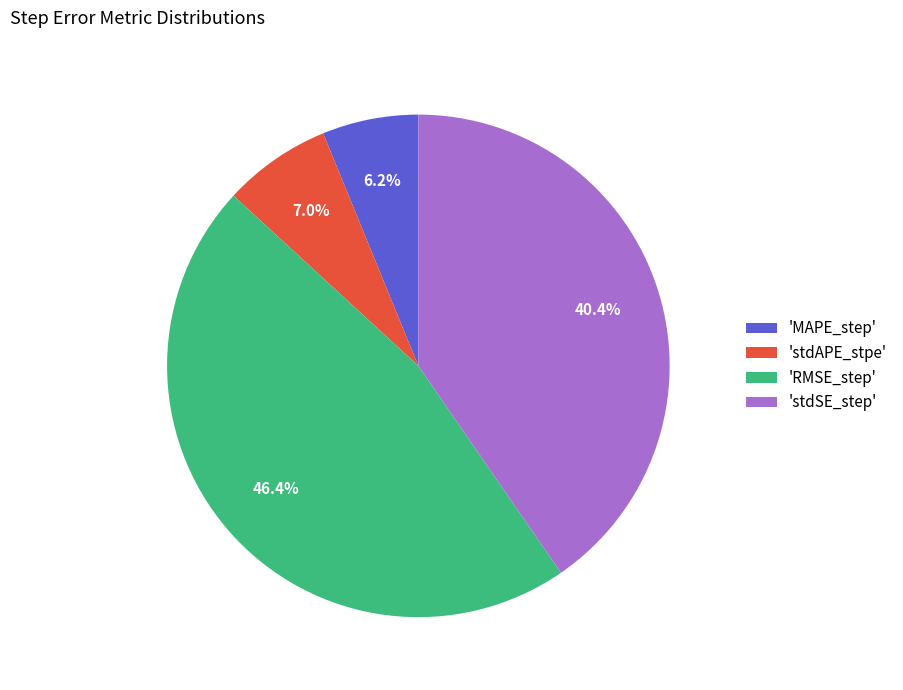

Is 'stdAPE_stpe' the majority of the pie?

No